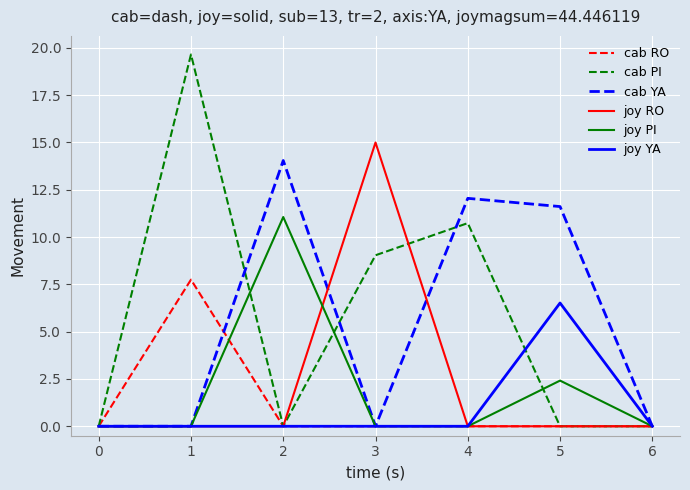

What is the average value of the cab PI series?

5.6